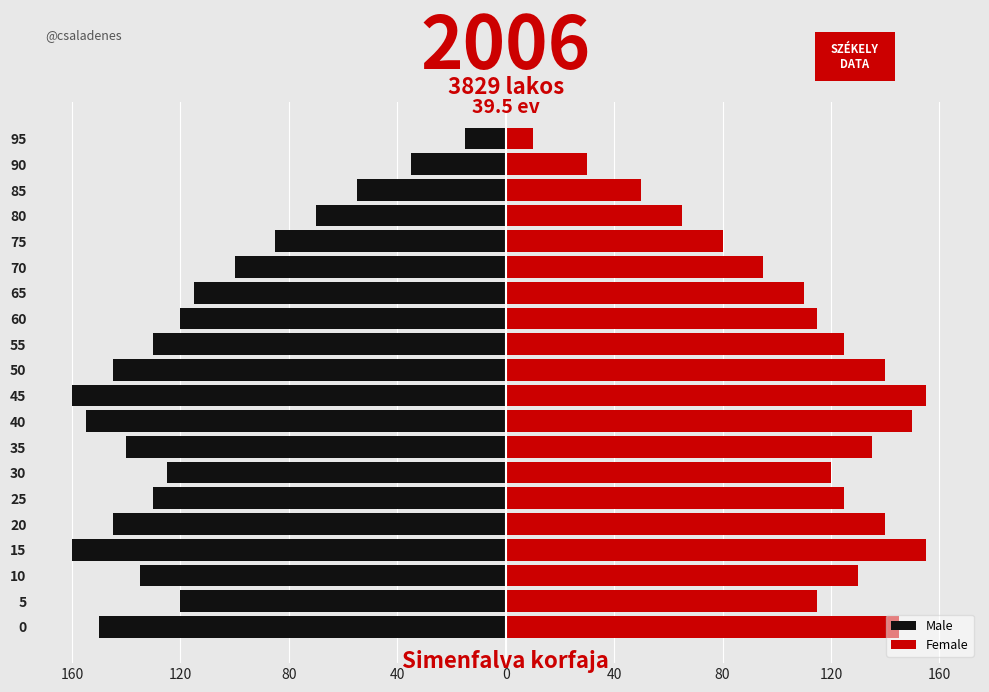

What is the value of the Male bar at the 18th from the left?

-55